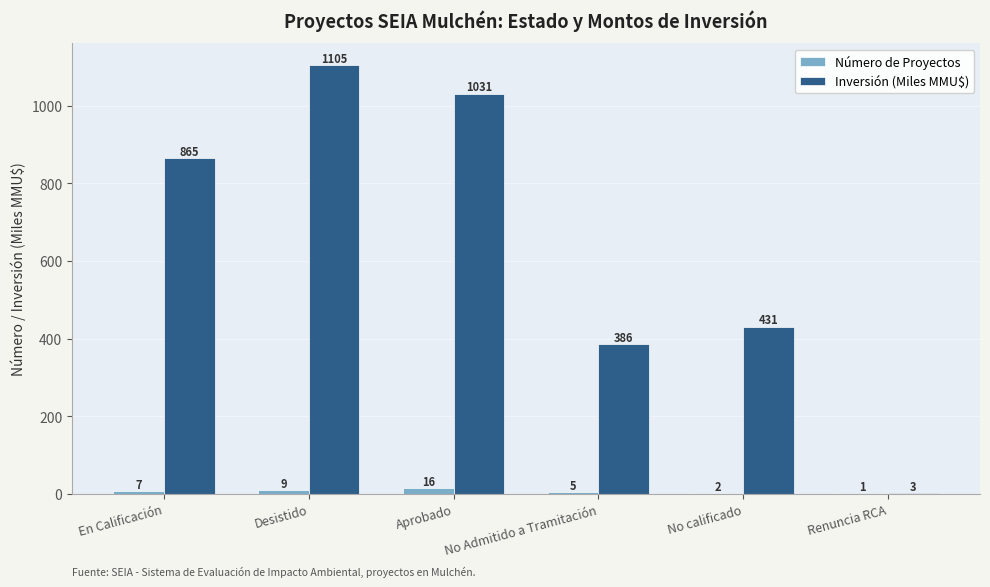

Which category has the highest value in the Inversión (Miles MMU$) series?

Desistido